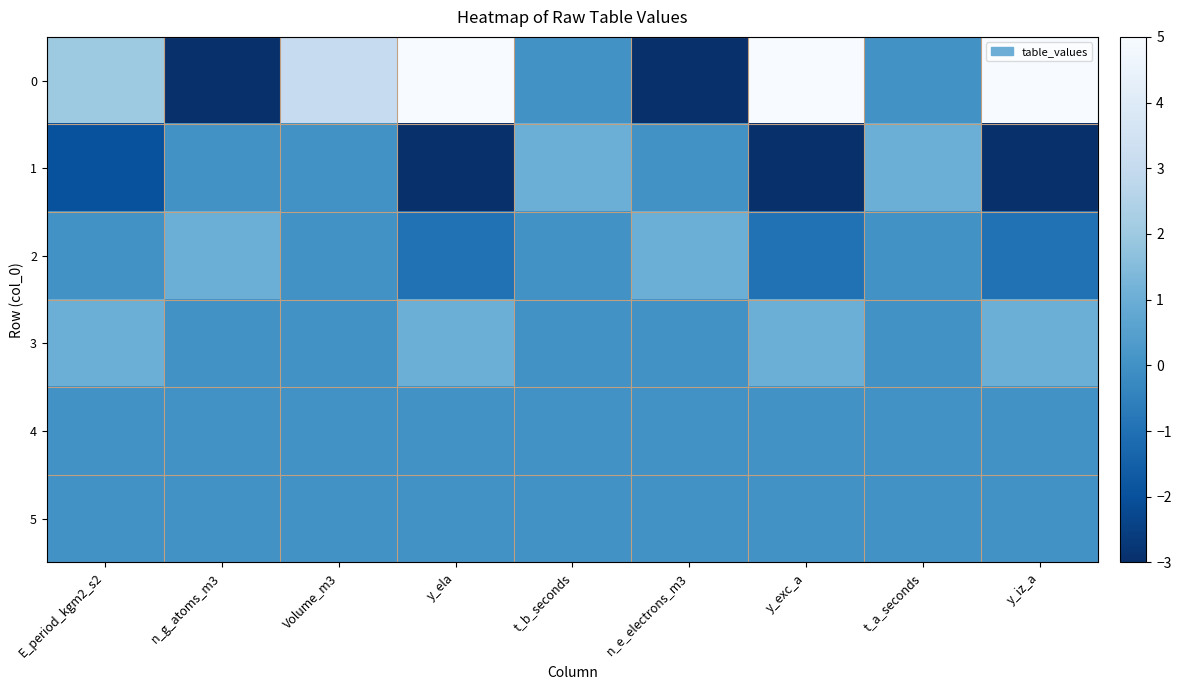

At how many categories does at least one series exceed 1?

5